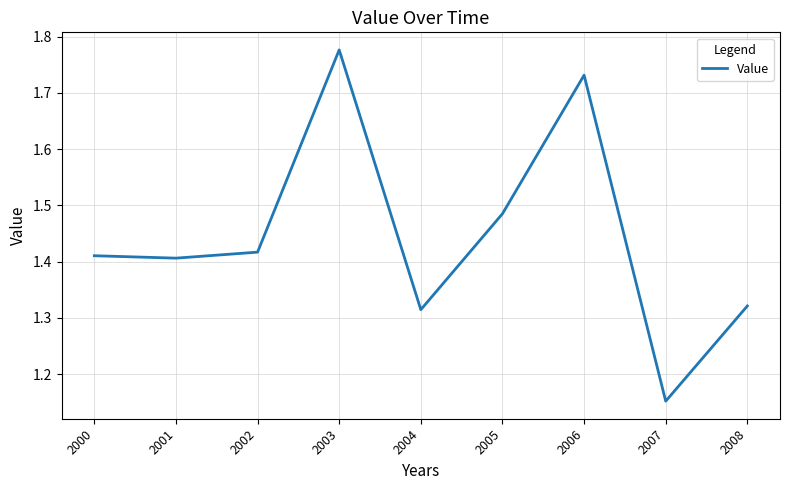

True or false: there are more than 0 points higher than both neighbors.

True